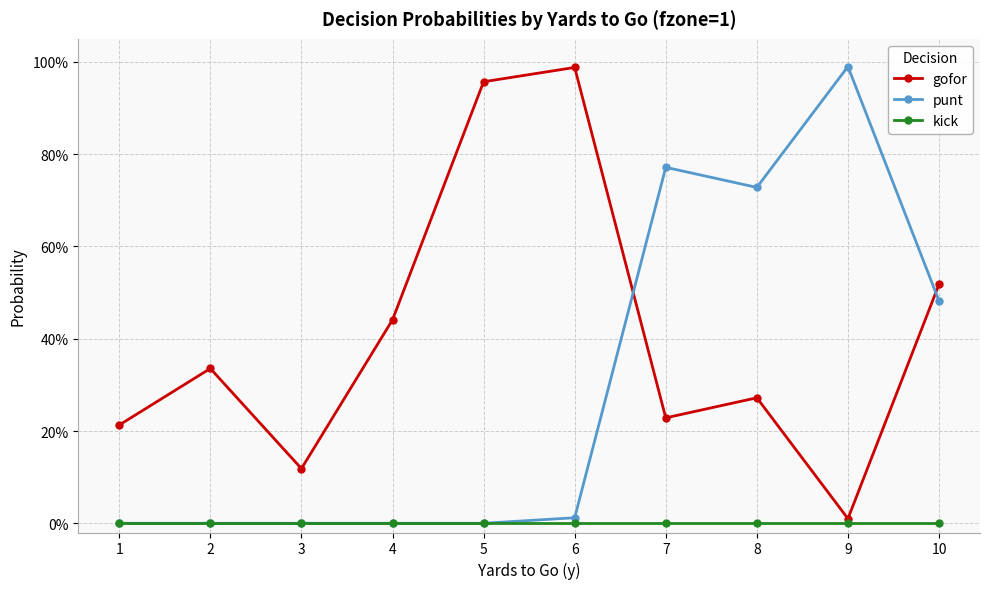

What are all the series names shown in the legend?

gofor, punt, kick